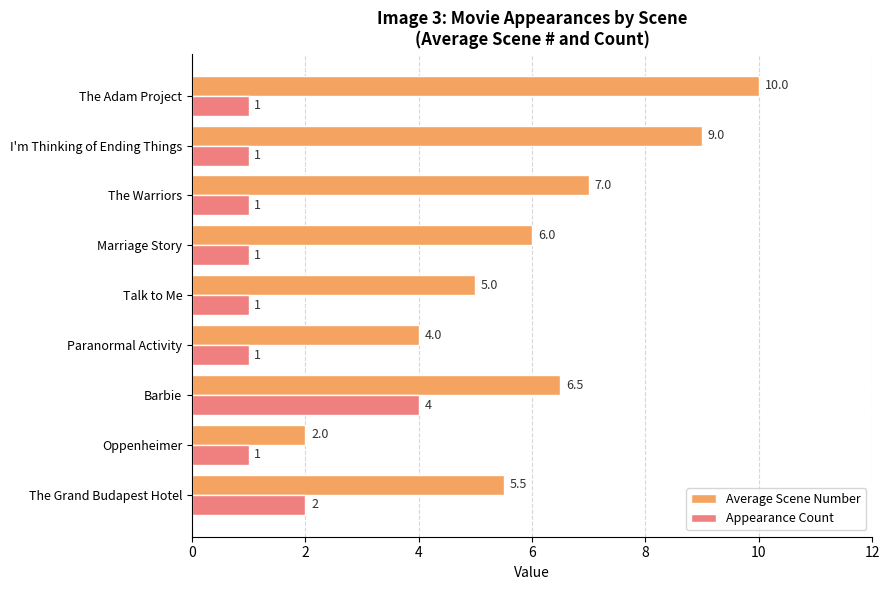

How many Appearance Count values are between 1 and 2?

8